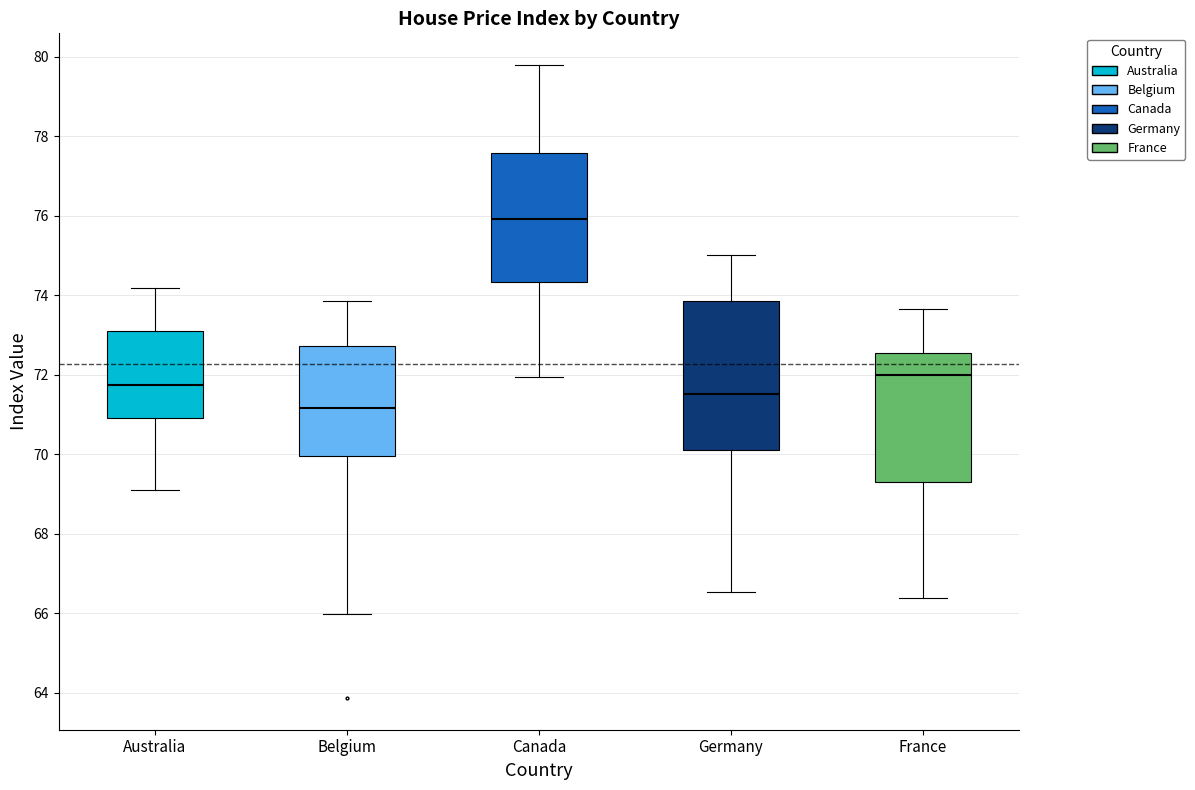

Which box's median line is the lowest?

Belgium